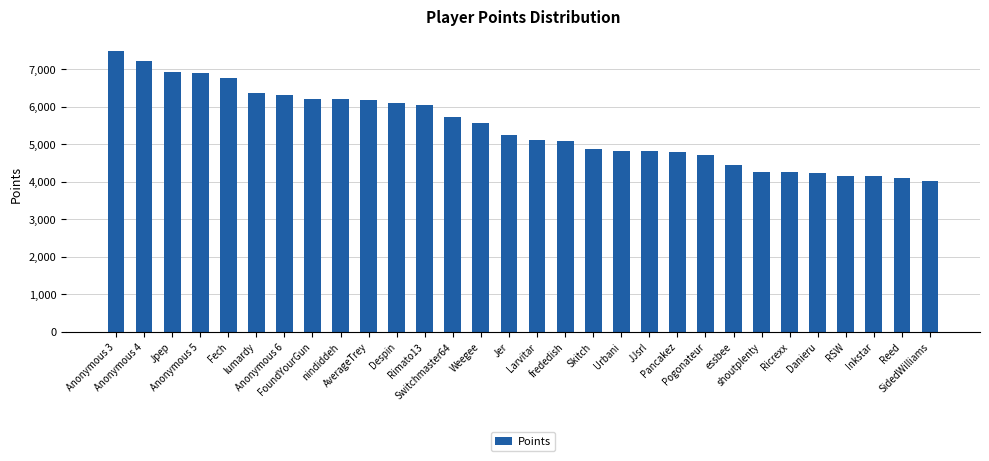

What is the change in value from Anonymous 6 to essbee?

-1867